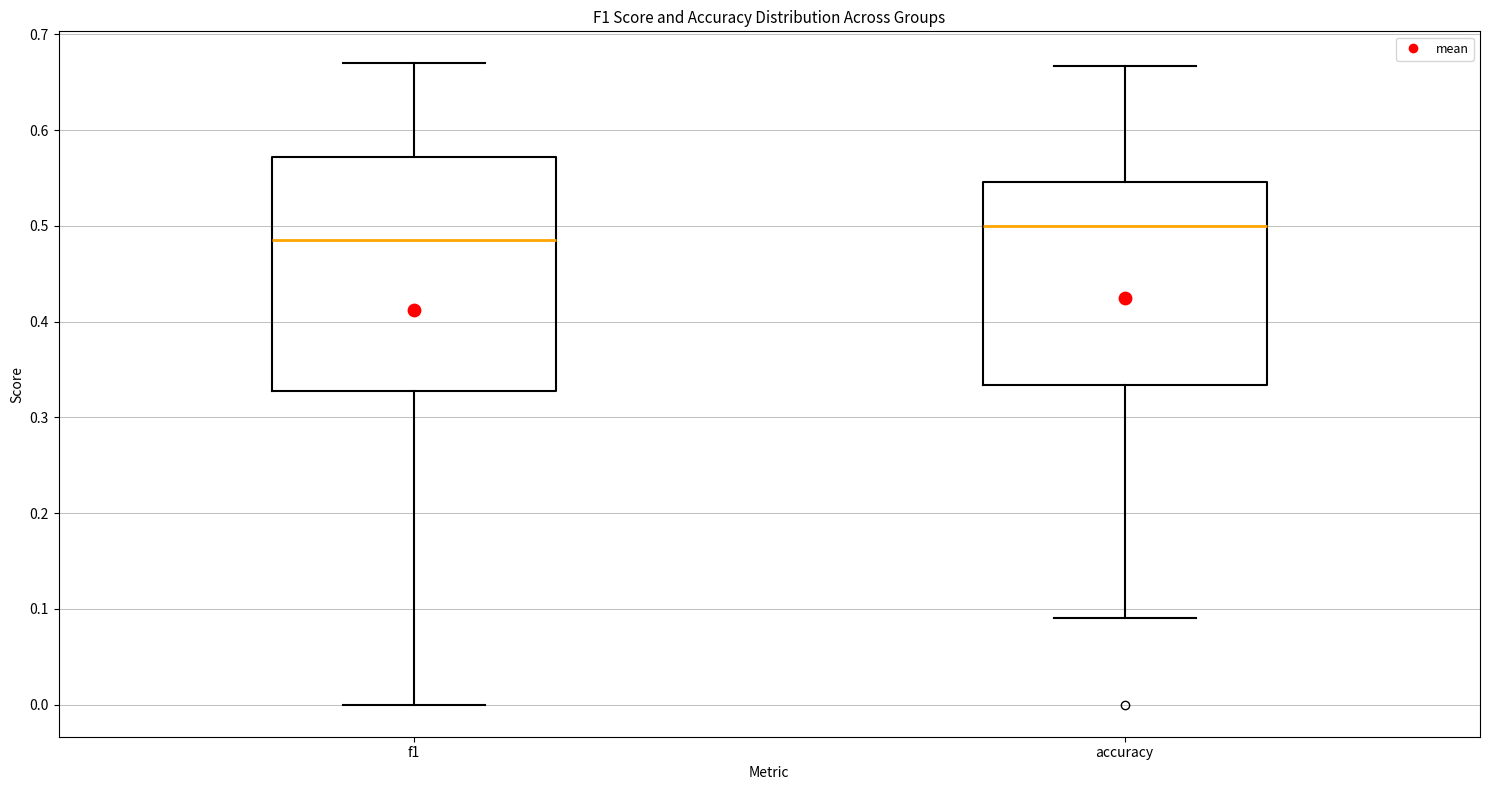

Which box has the lowest median line?

f1